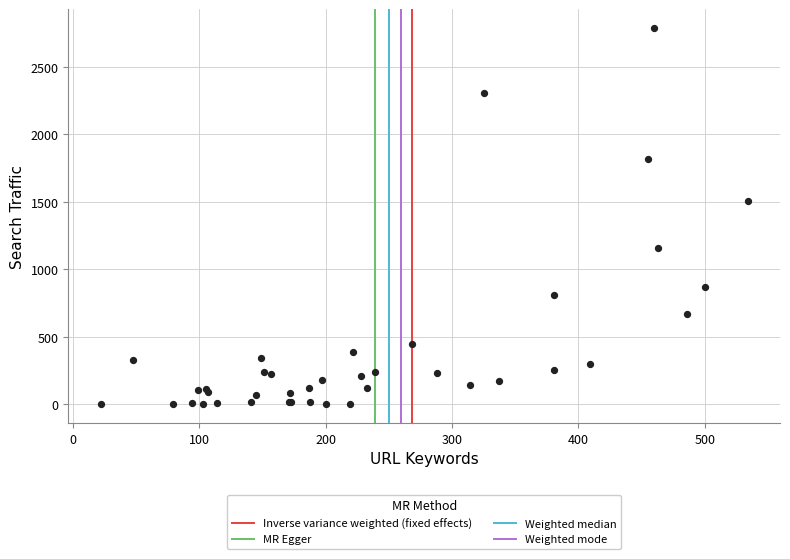

What Y value in the scatter plot is closest to 1394?

1505